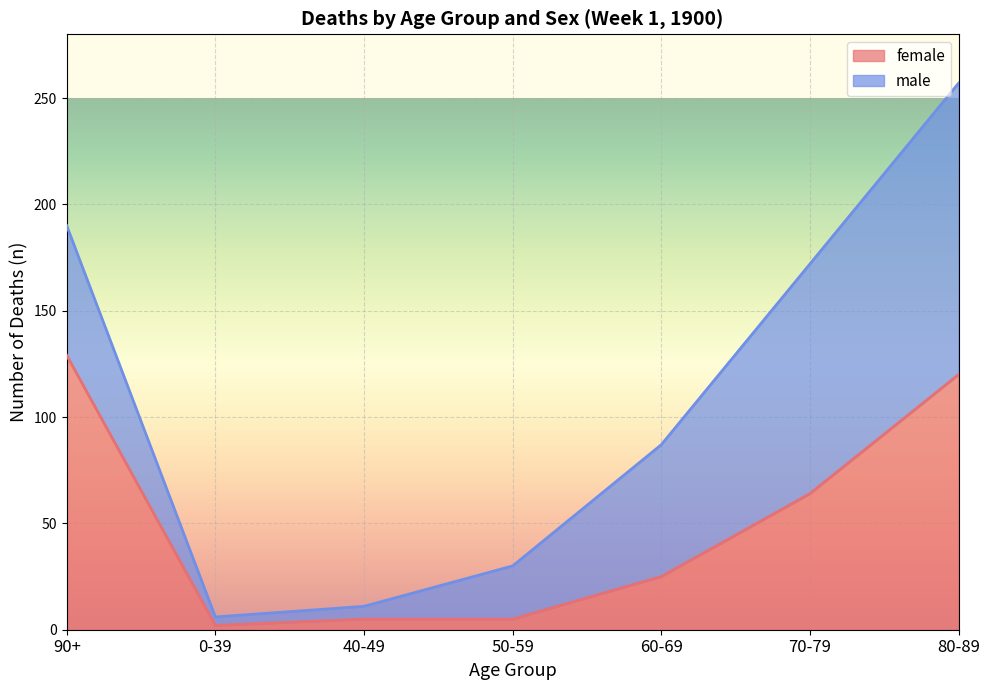

The value at 90+ is 129. True or false?

True